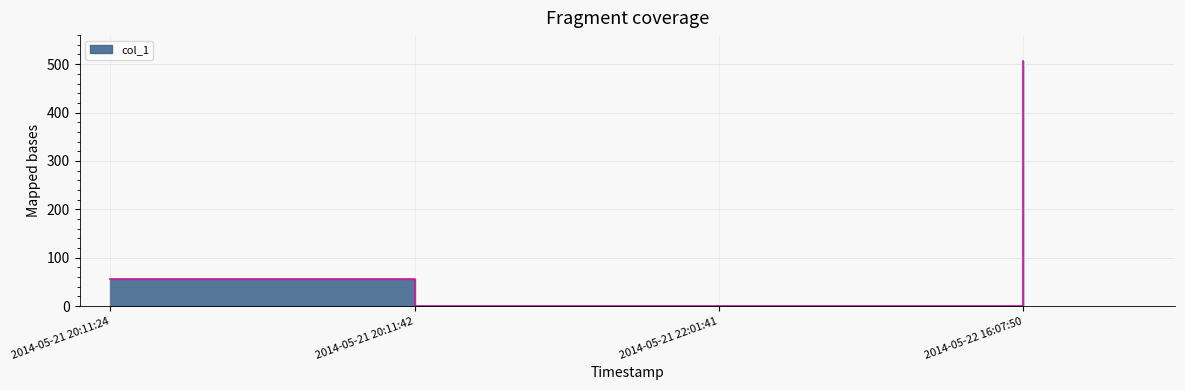

Reading right to left, what are all the values shown in this chart?

506.1	0.2	0.0	56.1